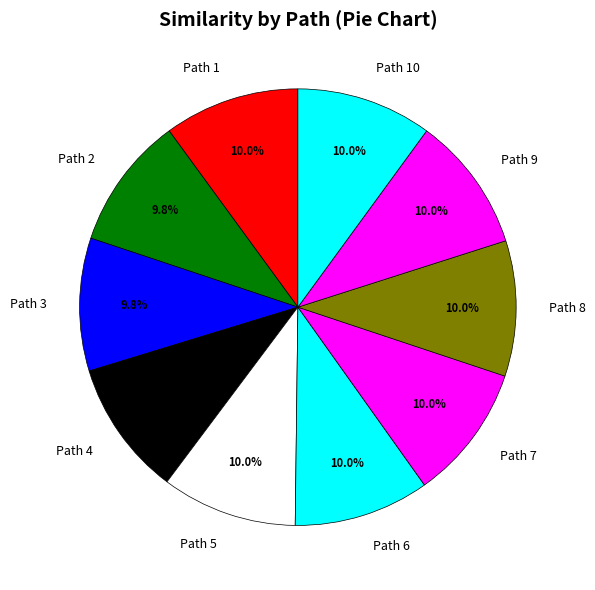

True or false: Path 7 accounts for 21% of the total.

False